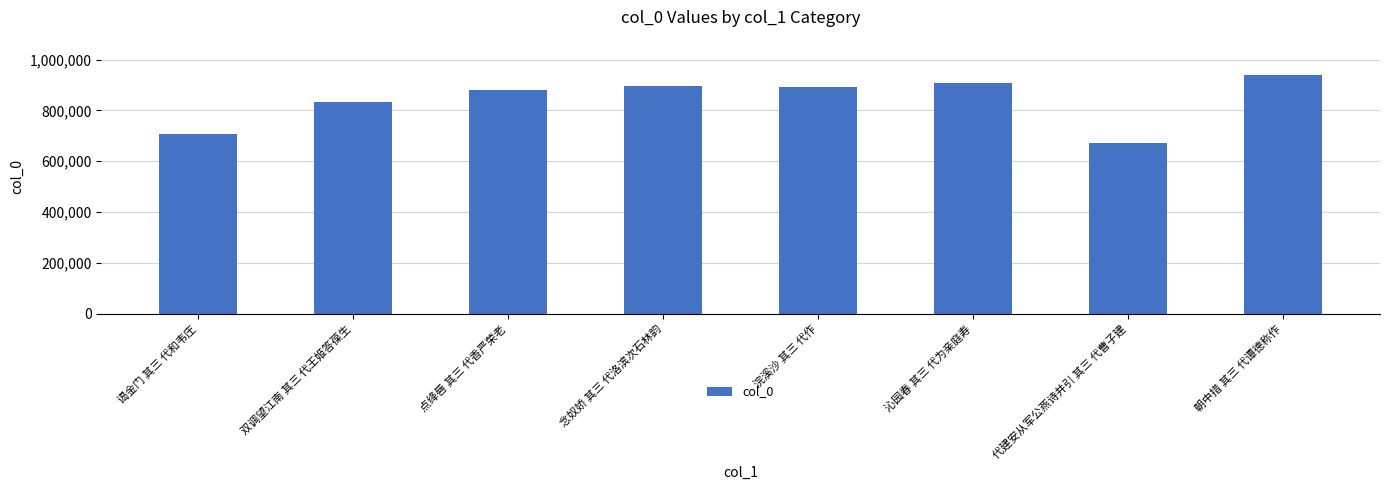

What is the difference between the maximum and second lowest values?

232095